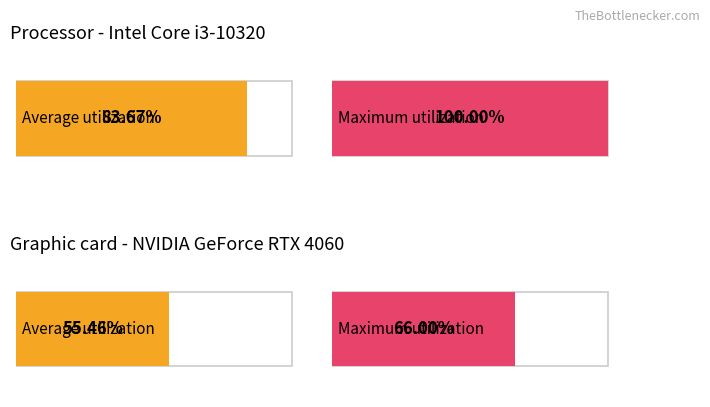

Between 0 and 5, which is larger?

5